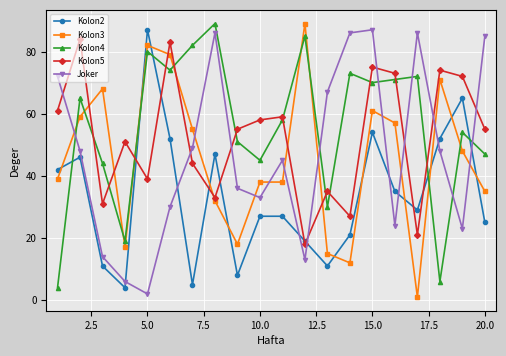

What is the sum of all Joker values?

940